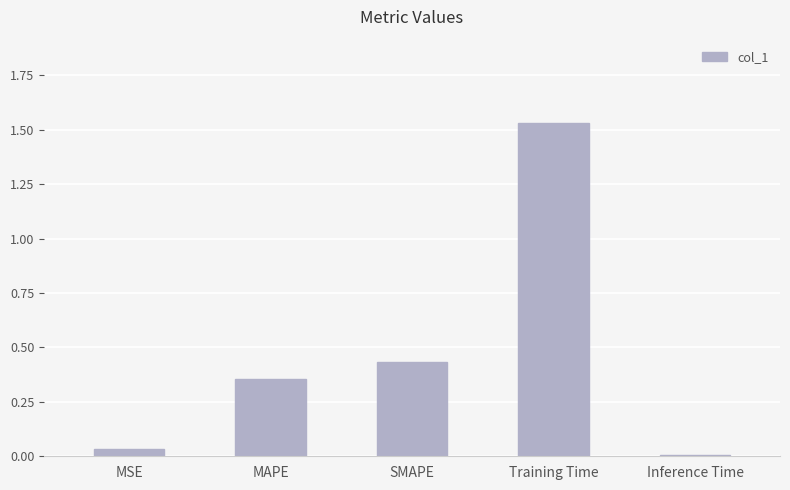

What is the difference between the values at MAPE and Training Time?

1.2